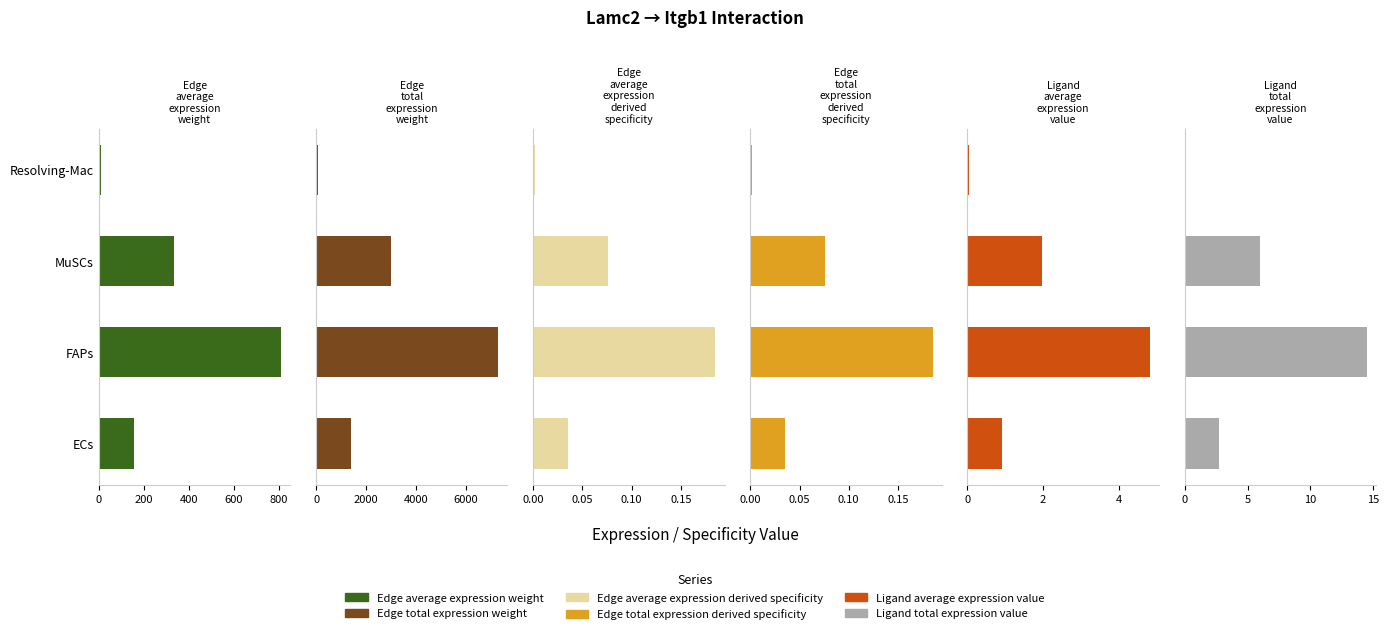

The value of Edge average expression weight at Resolving-Mac is 2.1. True or false?

False